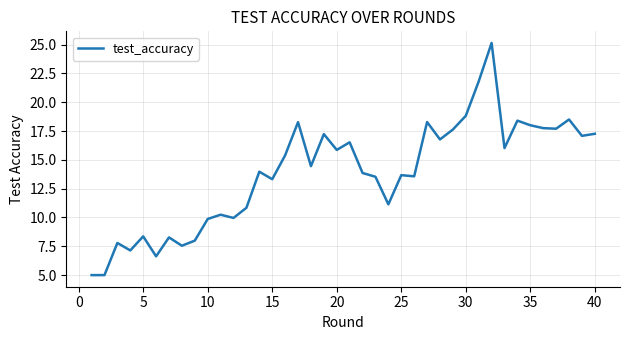

What is the maximum value shown in the chart?

25.1